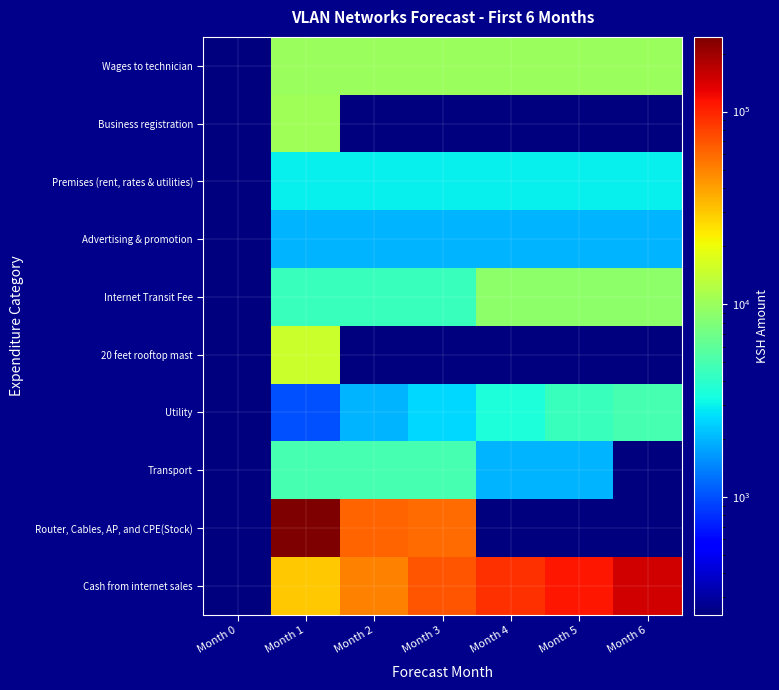

Which series has the largest range (max minus min)?

Router, Cables, AP, and CPE(Stock)